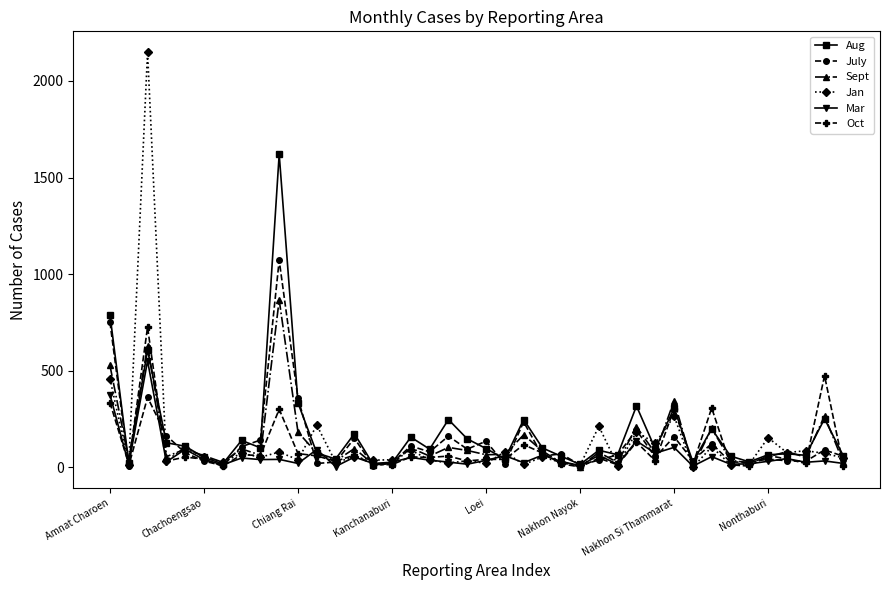

List the series in order of their peak value, highest first.

Jan, Aug, July, Sept, Oct, Mar